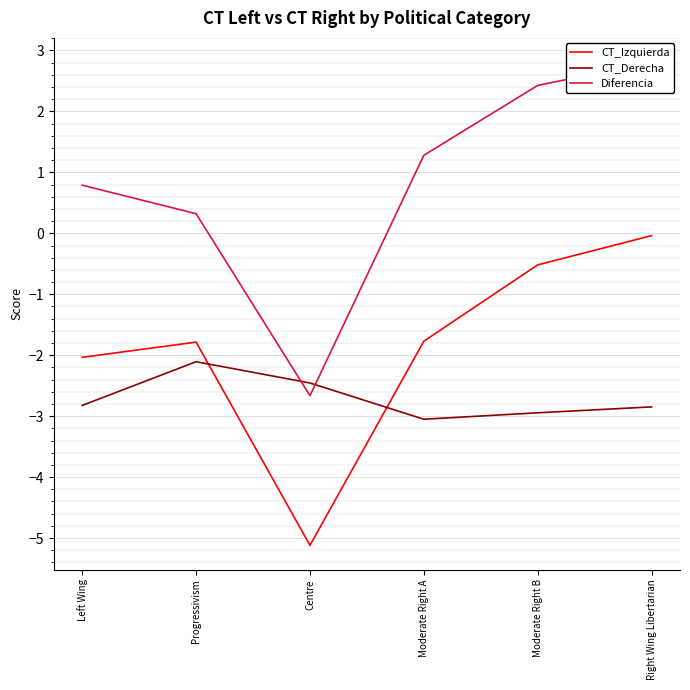

Which series has the largest range (max minus min)?

Diferencia